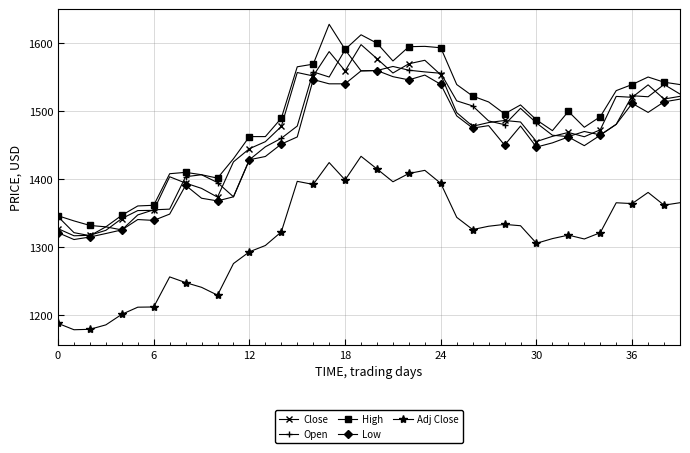

True or false: Low has more than 1 points higher than both neighbors.

True